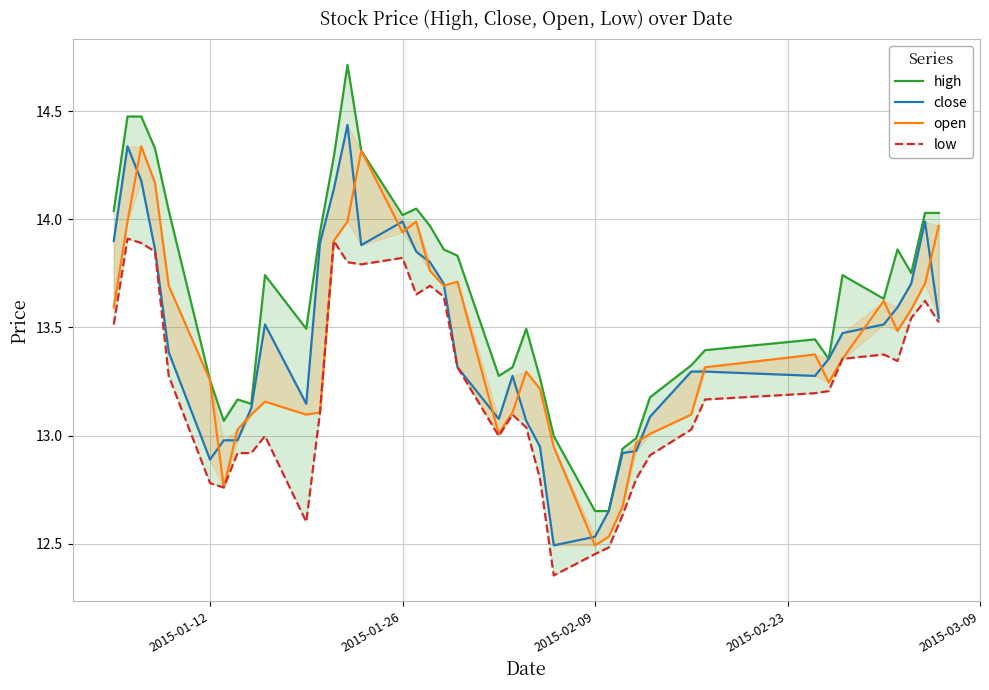

Is this an area chart (filled region under the line)?

No